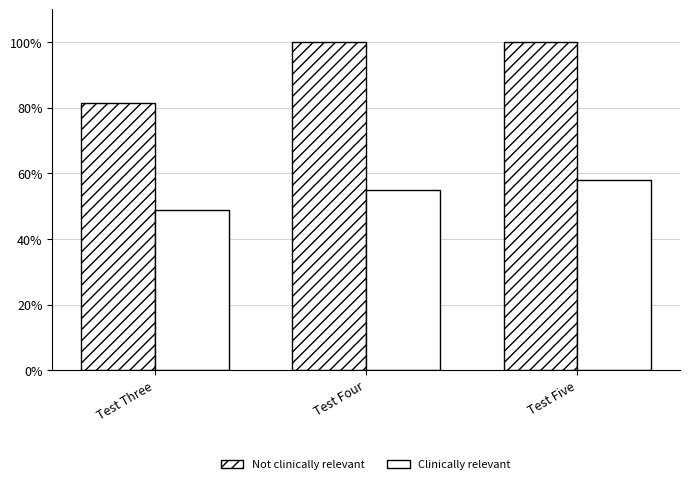

What is the minimum value shown in the chart?

48.9